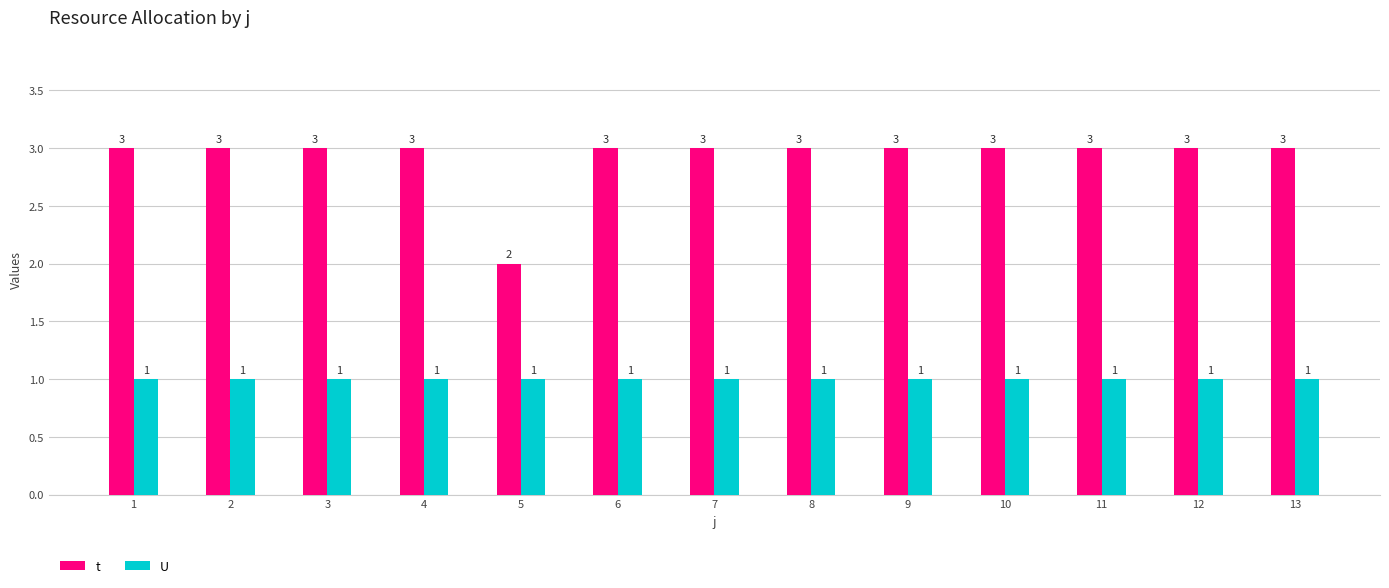

Rank the series by their maximum value, from lowest to highest.

U, t